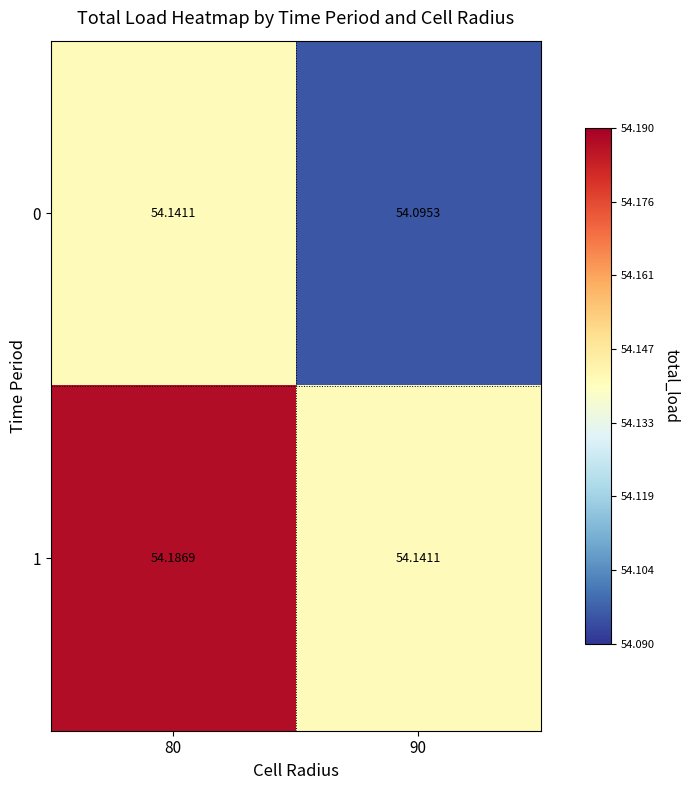

What is the total value across all series at 90?

108.2